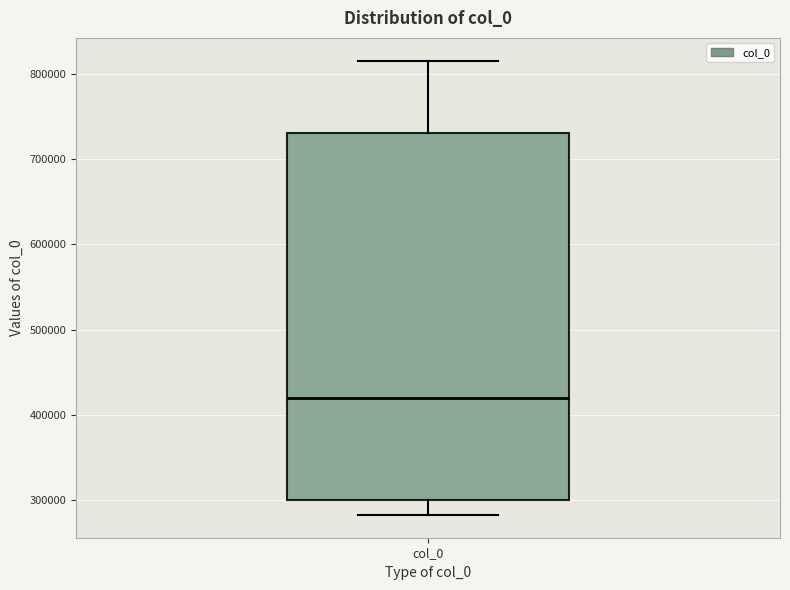

Read this box plot against the y-axis: the position of the median line, the range covered by the box, and the ends of both whiskers. The values are not printed on the chart, so give them approximately, as read against the axis.

median 420000, box 300000 to 730000, whiskers 280000 to 820000